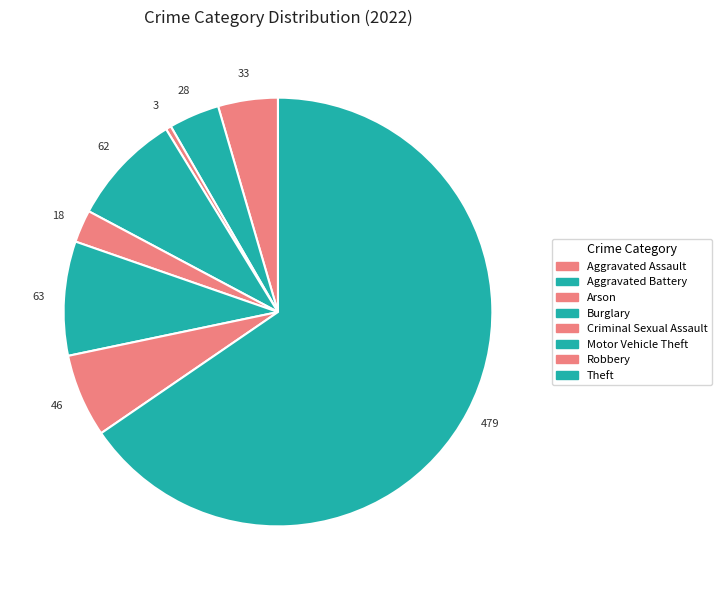

What percentage do Criminal Sexual Assault and Burglary together represent?

10.9%